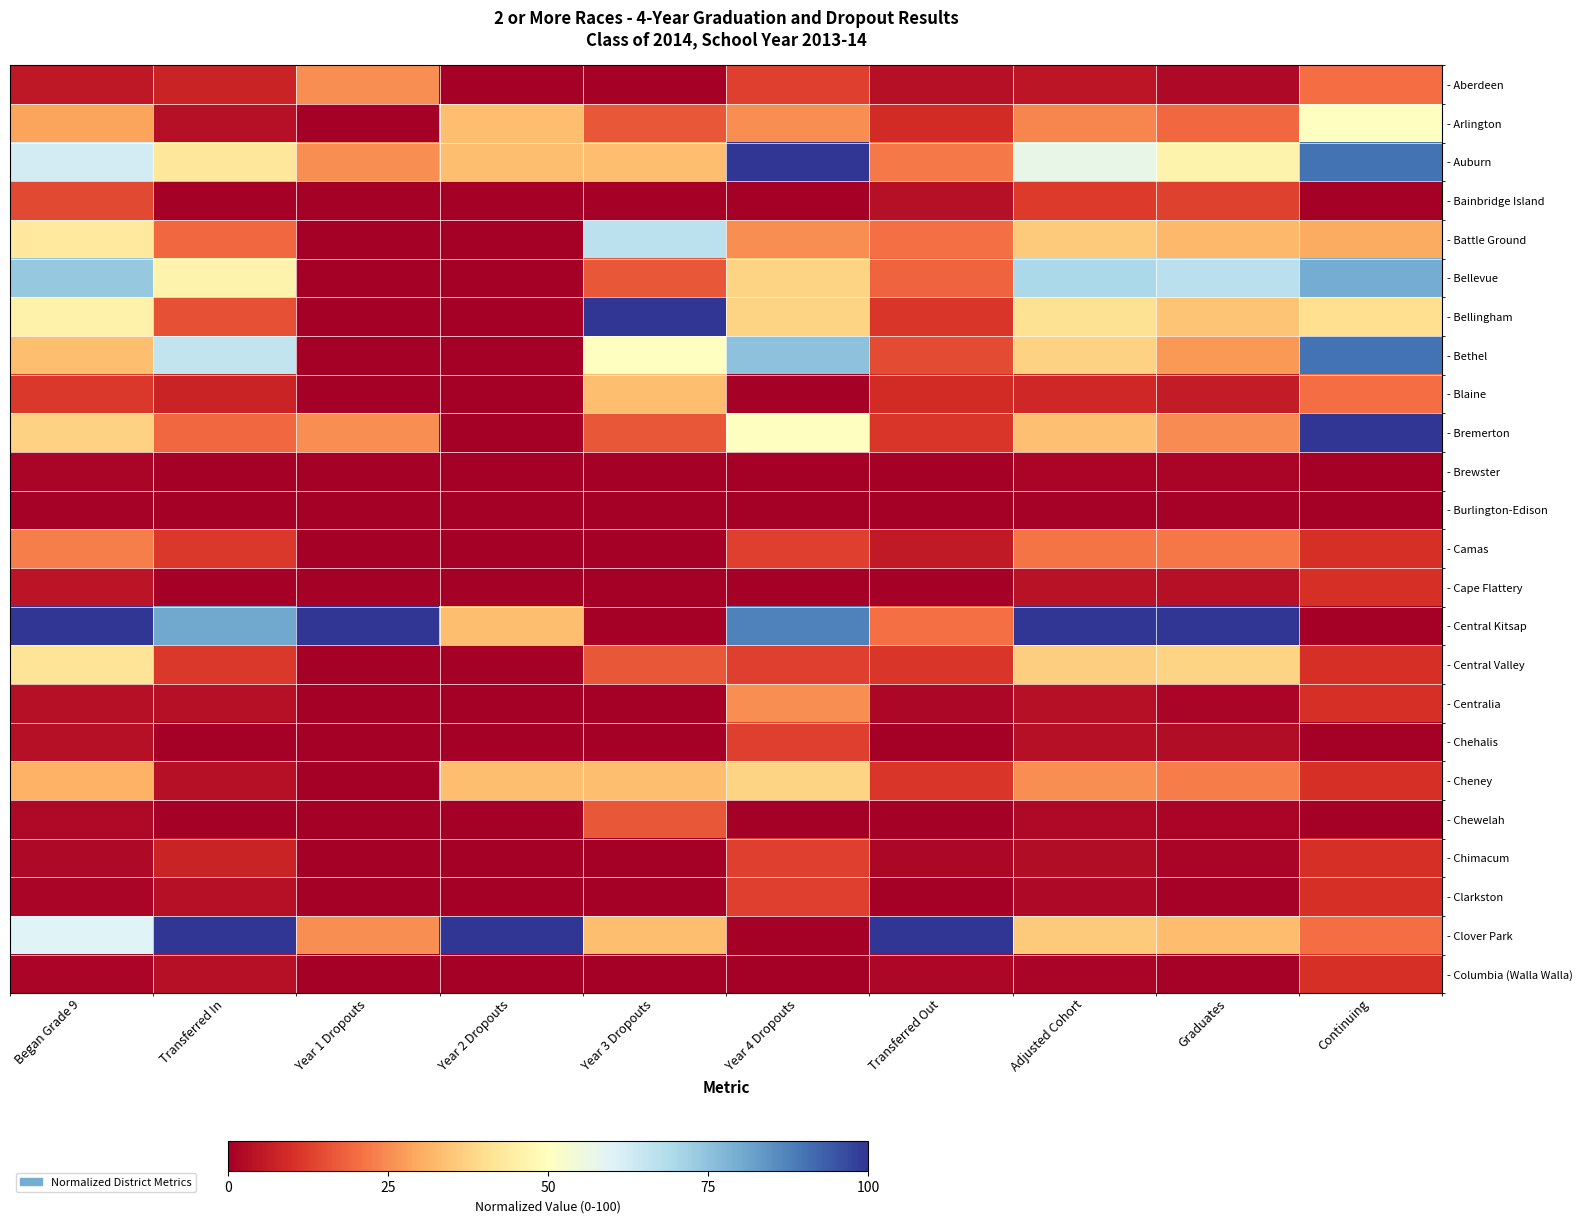

Reading left to right, transcribe all the data shown in this chart.

- Aberdeen: Began Grade 9=5.3	Transferred In=7.7	Year 1 Dropouts=25.0	Year 2 Dropouts=0.0	Year 3 Dropouts=0.0	Year 4 Dropouts=12.5	Transferred Out=3.7	Adjusted Cohort=4.9	Graduates=2.3	Continuing=20.0
- Arlington: Began Grade 9=28.8	Transferred In=3.8	Year 1 Dropouts=0.0	Year 2 Dropouts=33.3	Year 3 Dropouts=16.7	Year 4 Dropouts=25.0	Transferred Out=9.3	Adjusted Cohort=23.9	Graduates=19.2	Continuing=50.0
- Auburn: Began Grade 9=62.1	Transferred In=42.3	Year 1 Dropouts=25.0	Year 2 Dropouts=33.3	Year 3 Dropouts=33.3	Year 4 Dropouts=100.0	Transferred Out=22.2	Adjusted Cohort=57.0	Graduates=46.2	Continuing=90.0
- Bainbridge Island: Began Grade 9=14.4	Transferred In=0.0	Year 1 Dropouts=0.0	Year 2 Dropouts=0.0	Year 3 Dropouts=0.0	Year 4 Dropouts=0.0	Transferred Out=3.7	Adjusted Cohort=12.0	Graduates=13.1	Continuing=0.0
- Battle Ground: Began Grade 9=43.2	Transferred In=19.2	Year 1 Dropouts=0.0	Year 2 Dropouts=0.0	Year 3 Dropouts=66.7	Year 4 Dropouts=25.0	Transferred Out=20.4	Adjusted Cohort=35.9	Graduates=32.3	Continuing=30.0
- Bellevue: Began Grade 9=73.5	Transferred In=46.2	Year 1 Dropouts=0.0	Year 2 Dropouts=0.0	Year 3 Dropouts=16.7	Year 4 Dropouts=37.5	Transferred Out=18.5	Adjusted Cohort=69.7	Graduates=66.9	Continuing=80.0
- Bellingham: Began Grade 9=45.5	Transferred In=15.4	Year 1 Dropouts=0.0	Year 2 Dropouts=0.0	Year 3 Dropouts=100.0	Year 4 Dropouts=37.5	Transferred Out=11.1	Adjusted Cohort=40.8	Graduates=34.6	Continuing=40.0
- Bethel: Began Grade 9=33.3	Transferred In=65.4	Year 1 Dropouts=0.0	Year 2 Dropouts=0.0	Year 3 Dropouts=50.0	Year 4 Dropouts=75.0	Transferred Out=14.8	Adjusted Cohort=37.3	Graduates=26.9	Continuing=90.0
- Blaine: Began Grade 9=11.4	Transferred In=7.7	Year 1 Dropouts=0.0	Year 2 Dropouts=0.0	Year 3 Dropouts=33.3	Year 4 Dropouts=0.0	Transferred Out=9.3	Adjusted Cohort=8.5	Graduates=6.2	Continuing=20.0
- Bremerton: Began Grade 9=37.1	Transferred In=19.2	Year 1 Dropouts=25.0	Year 2 Dropouts=0.0	Year 3 Dropouts=16.7	Year 4 Dropouts=50.0	Transferred Out=11.1	Adjusted Cohort=33.8	Graduates=24.6	Continuing=100.0
- Brewster: Began Grade 9=1.5	Transferred In=0.0	Year 1 Dropouts=0.0	Year 2 Dropouts=0.0	Year 3 Dropouts=0.0	Year 4 Dropouts=0.0	Transferred Out=0.0	Adjusted Cohort=1.4	Graduates=1.5	Continuing=0.0
- Burlington-Edison: Began Grade 9=0.8	Transferred In=0.0	Year 1 Dropouts=0.0	Year 2 Dropouts=0.0	Year 3 Dropouts=0.0	Year 4 Dropouts=0.0	Transferred Out=0.0	Adjusted Cohort=0.7	Graduates=0.8	Continuing=0.0
- Camas: Began Grade 9=22.7	Transferred In=11.5	Year 1 Dropouts=0.0	Year 2 Dropouts=0.0	Year 3 Dropouts=0.0	Year 4 Dropouts=12.5	Transferred Out=5.6	Adjusted Cohort=21.1	Graduates=21.5	Continuing=10.0
- Cape Flattery: Began Grade 9=4.5	Transferred In=0.0	Year 1 Dropouts=0.0	Year 2 Dropouts=0.0	Year 3 Dropouts=0.0	Year 4 Dropouts=0.0	Transferred Out=0.0	Adjusted Cohort=4.2	Graduates=3.8	Continuing=10.0
- Central Kitsap: Began Grade 9=100.0	Transferred In=80.8	Year 1 Dropouts=100.0	Year 2 Dropouts=33.3	Year 3 Dropouts=0.0	Year 4 Dropouts=87.5	Transferred Out=20.4	Adjusted Cohort=100.0	Graduates=100.0	Continuing=0.0
- Central Valley: Began Grade 9=41.7	Transferred In=11.5	Year 1 Dropouts=0.0	Year 2 Dropouts=0.0	Year 3 Dropouts=16.7	Year 4 Dropouts=12.5	Transferred Out=11.1	Adjusted Cohort=36.6	Graduates=37.7	Continuing=10.0
- Centralia: Began Grade 9=3.8	Transferred In=3.8	Year 1 Dropouts=0.0	Year 2 Dropouts=0.0	Year 3 Dropouts=0.0	Year 4 Dropouts=25.0	Transferred Out=1.9	Adjusted Cohort=3.5	Graduates=1.5	Continuing=10.0
- Chehalis: Began Grade 9=3.8	Transferred In=0.0	Year 1 Dropouts=0.0	Year 2 Dropouts=0.0	Year 3 Dropouts=0.0	Year 4 Dropouts=12.5	Transferred Out=0.0	Adjusted Cohort=3.5	Graduates=3.1	Continuing=0.0
- Cheney: Began Grade 9=31.1	Transferred In=3.8	Year 1 Dropouts=0.0	Year 2 Dropouts=33.3	Year 3 Dropouts=33.3	Year 4 Dropouts=37.5	Transferred Out=11.1	Adjusted Cohort=25.4	Graduates=22.3	Continuing=10.0
- Chewelah: Began Grade 9=2.3	Transferred In=0.0	Year 1 Dropouts=0.0	Year 2 Dropouts=0.0	Year 3 Dropouts=16.7	Year 4 Dropouts=0.0	Transferred Out=0.0	Adjusted Cohort=2.1	Graduates=1.5	Continuing=0.0
- Chimacum: Began Grade 9=2.3	Transferred In=7.7	Year 1 Dropouts=0.0	Year 2 Dropouts=0.0	Year 3 Dropouts=0.0	Year 4 Dropouts=12.5	Transferred Out=1.9	Adjusted Cohort=2.8	Graduates=1.5	Continuing=10.0
- Clarkston: Began Grade 9=1.5	Transferred In=3.8	Year 1 Dropouts=0.0	Year 2 Dropouts=0.0	Year 3 Dropouts=0.0	Year 4 Dropouts=12.5	Transferred Out=0.0	Adjusted Cohort=2.1	Graduates=0.8	Continuing=10.0
- Clover Park: Began Grade 9=59.8	Transferred In=100.0	Year 1 Dropouts=25.0	Year 2 Dropouts=100.0	Year 3 Dropouts=33.3	Year 4 Dropouts=0.0	Transferred Out=100.0	Adjusted Cohort=35.9	Graduates=33.1	Continuing=20.0
- Columbia (Walla Walla): Began Grade 9=1.5	Transferred In=3.8	Year 1 Dropouts=0.0	Year 2 Dropouts=0.0	Year 3 Dropouts=0.0	Year 4 Dropouts=0.0	Transferred Out=1.9	Adjusted Cohort=1.4	Graduates=0.8	Continuing=10.0